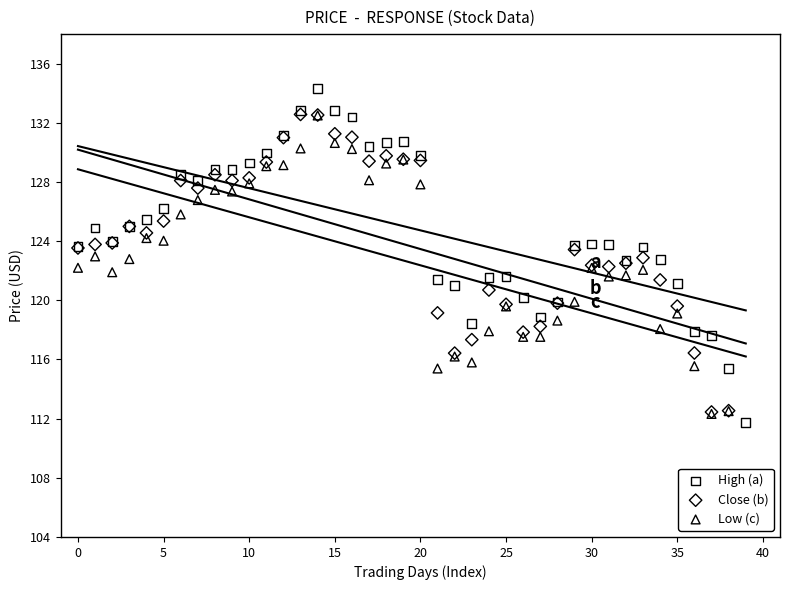

Which series contains the lowest Y value?

Close (b)